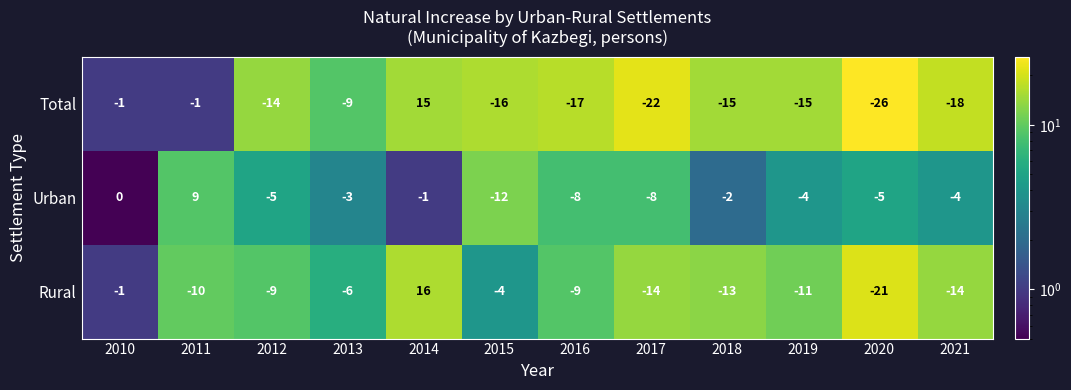

At which label does Rural first exceed -9?

2010